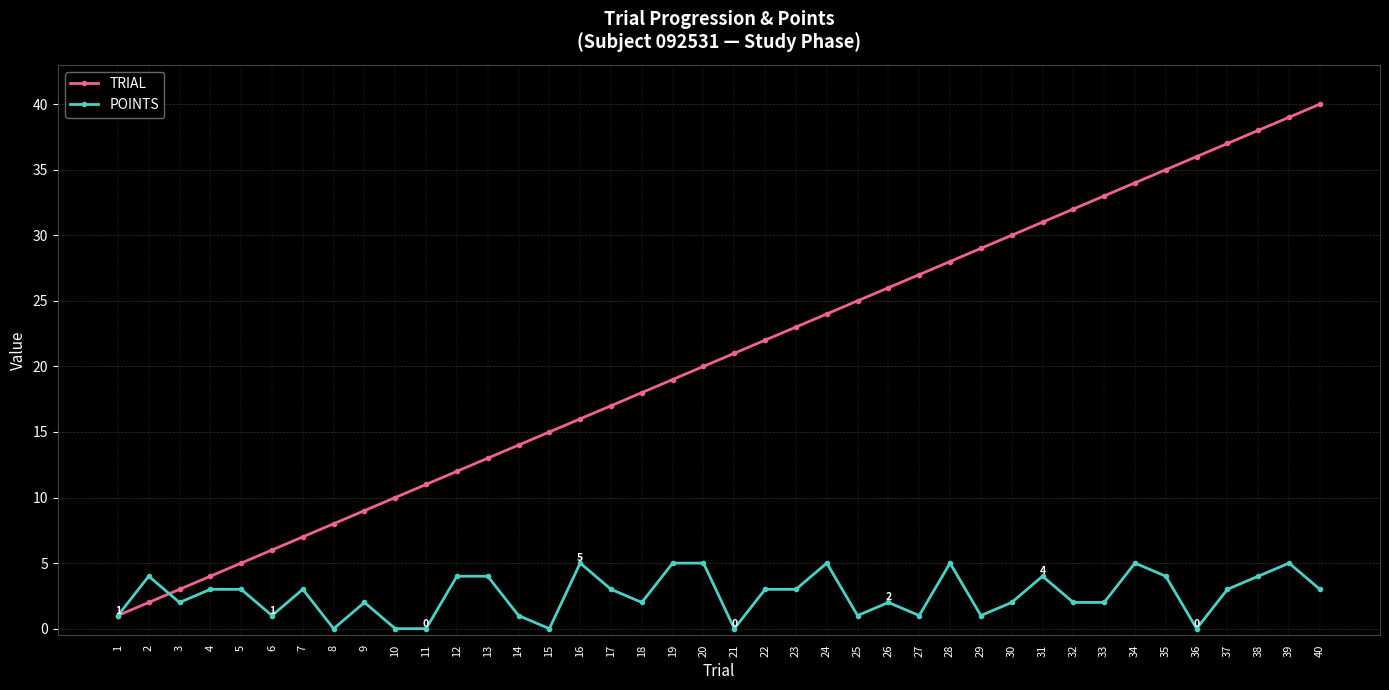

True or false: TRIAL has a value of 24 at 24.

True